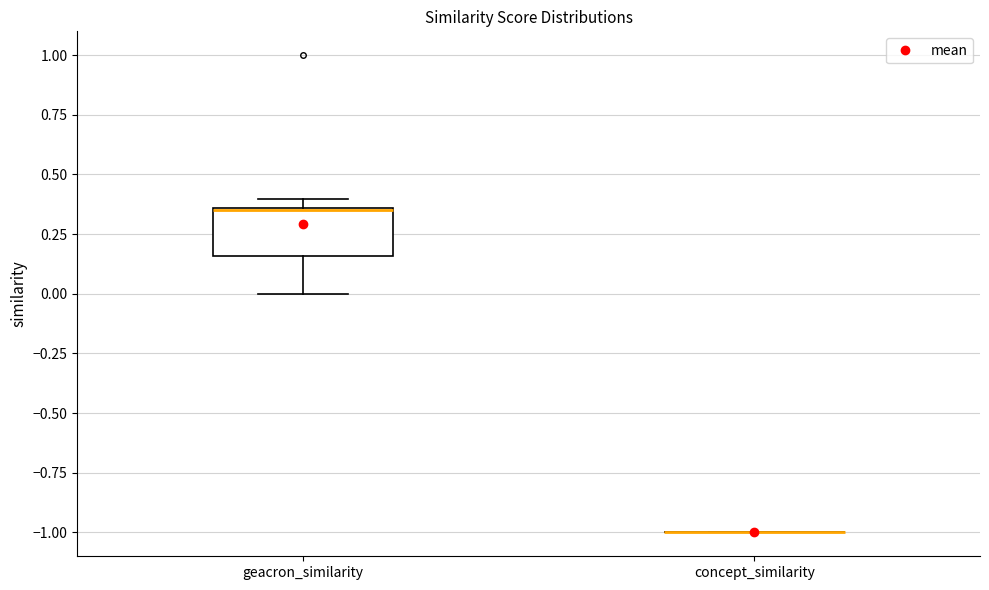

Reading left to right, transcribe this box plot: for each box, give where its median line is, the range the box spans, and where its two whiskers end, as read against the y-axis. The values are not printed on the chart, so give them approximately, as read against the axis.

geacron_similarity: median 0.35, box 0.15 to 0.35, whiskers 0.00 to 0.40
concept_similarity: box collapsed to a line at -1.00, whiskers -1.00 to -1.00